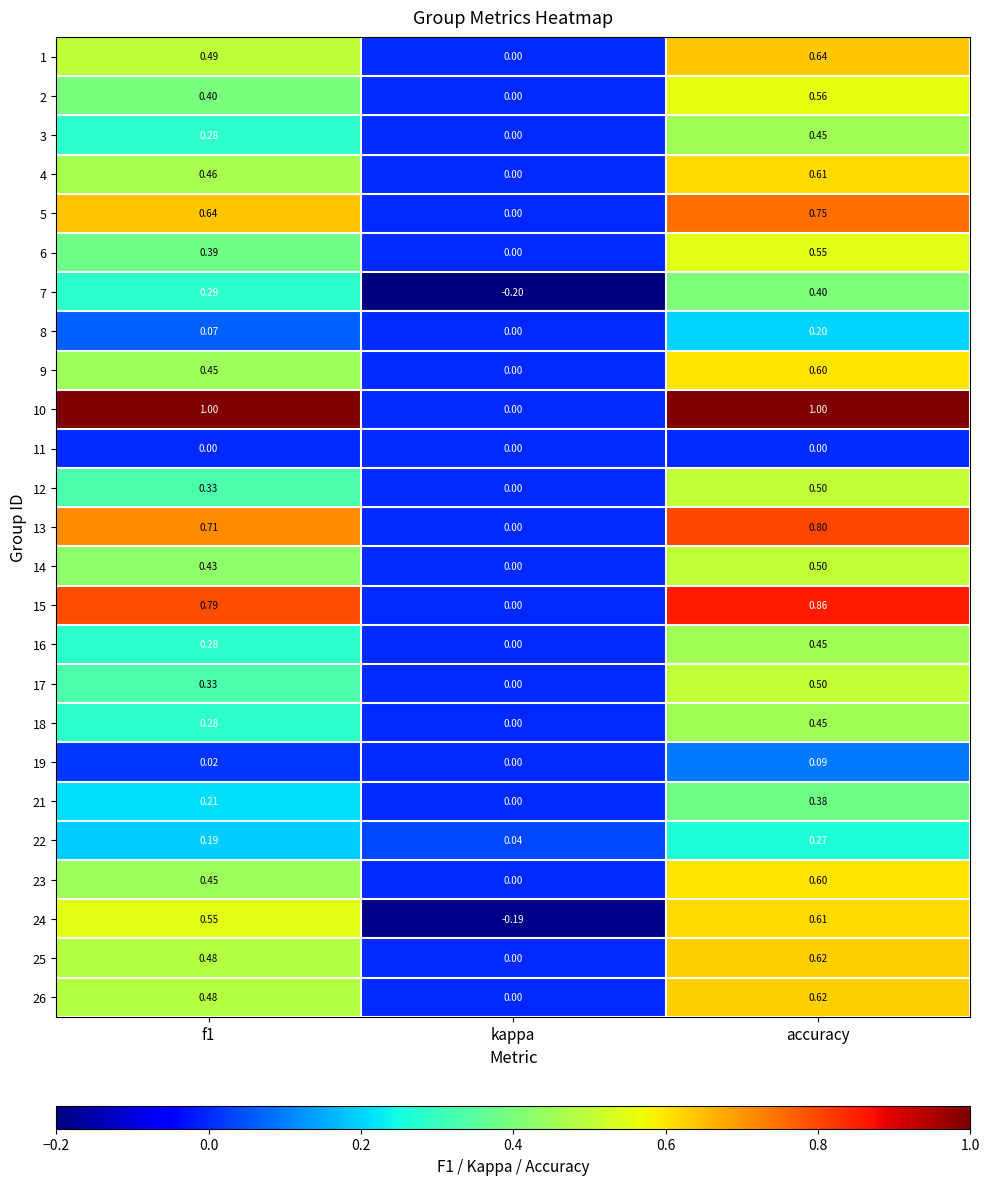

At which label is 17 closest to 0?

kappa